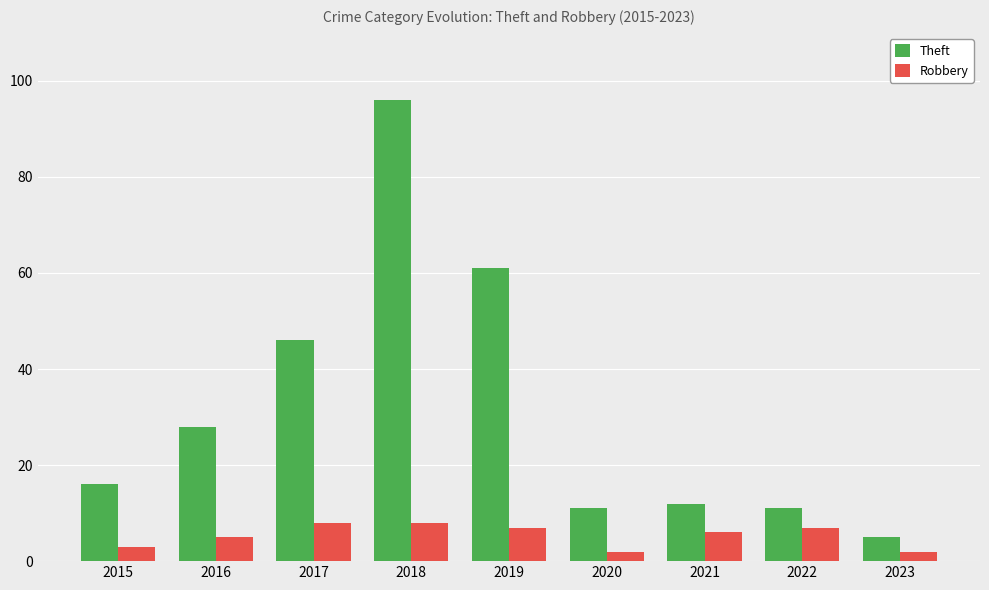

The value of Robbery at 2022 is 7. True or false?

True